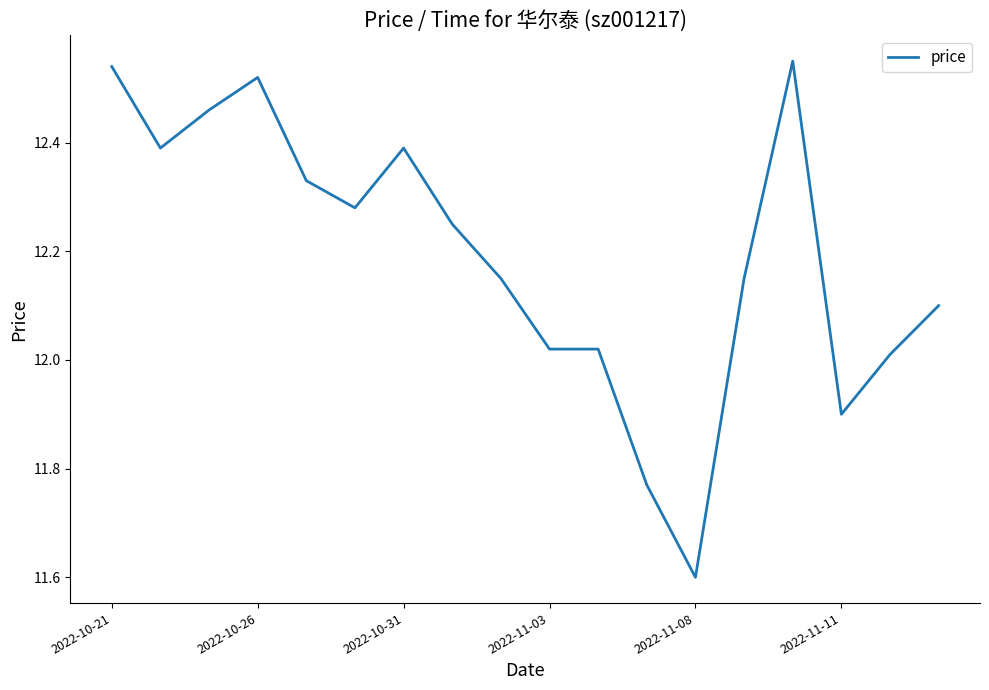

Reading left to right, what are all the values shown in this chart?

12.5	12.4	12.5	12.5	12.3	12.3	12.4	12.2	12.2	12.0	12.0	11.8	11.6	12.2	12.6	11.9	12.0	12.1